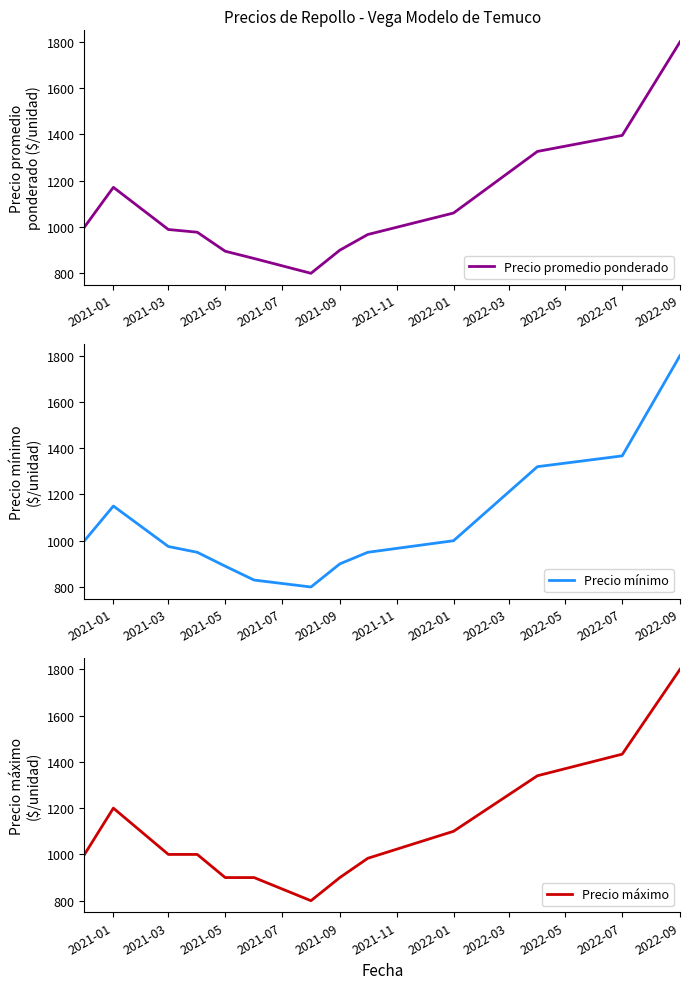

The value of Precio máximo at 2021-09 is 900.0. True or false?

True